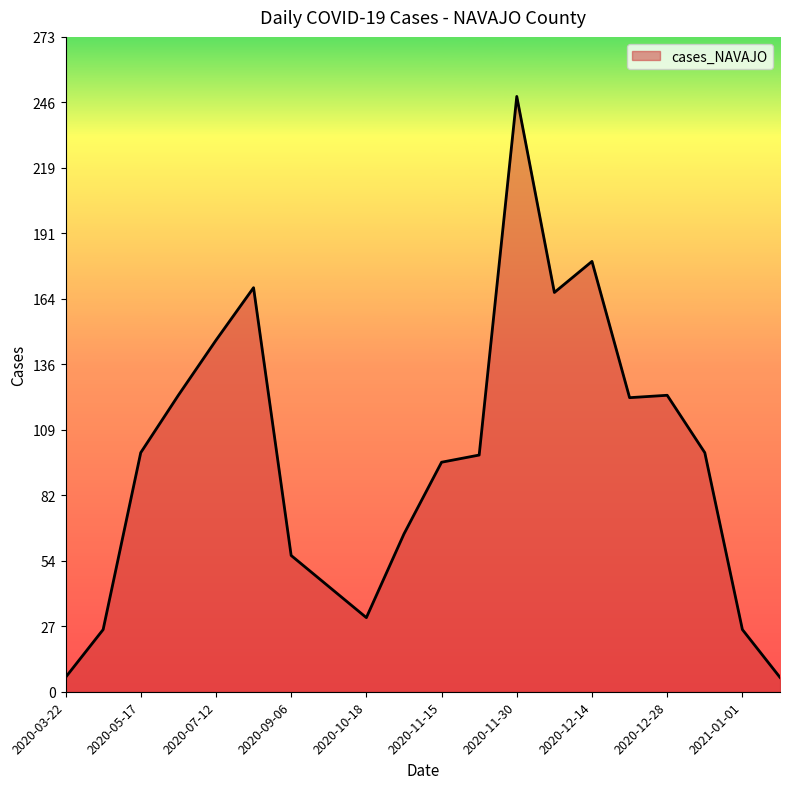

What is the greatest value displayed?

249